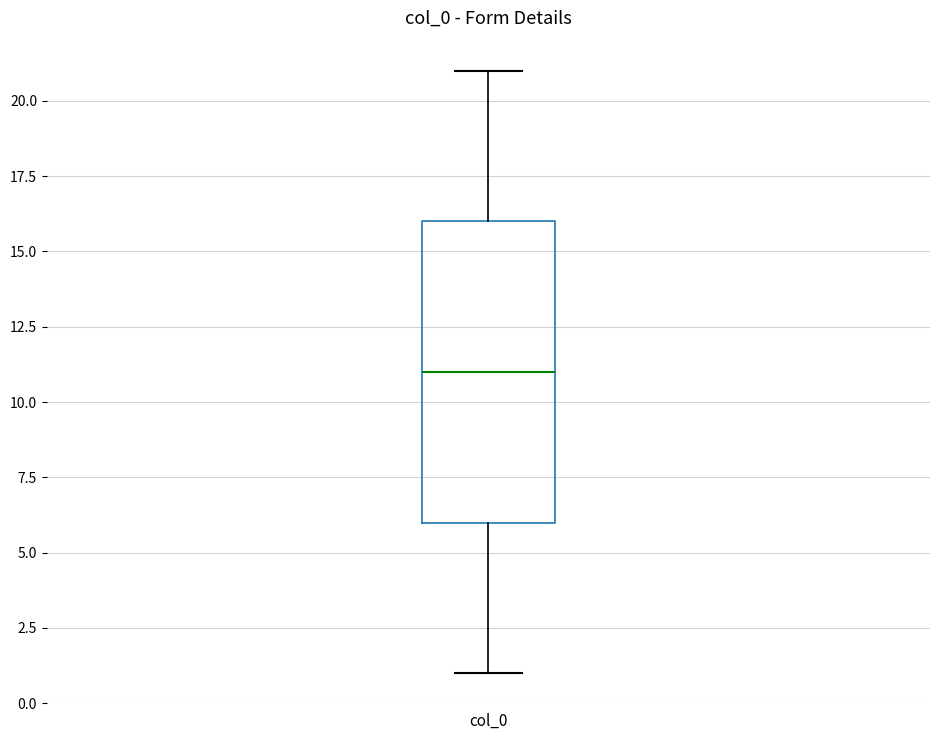

Read this box plot against the y-axis: the position of the median line, the range covered by the box, and the ends of both whiskers. The values are not printed on the chart, so give them approximately, as read against the axis.

median 11, box 6 to 16, whiskers 1 to 21